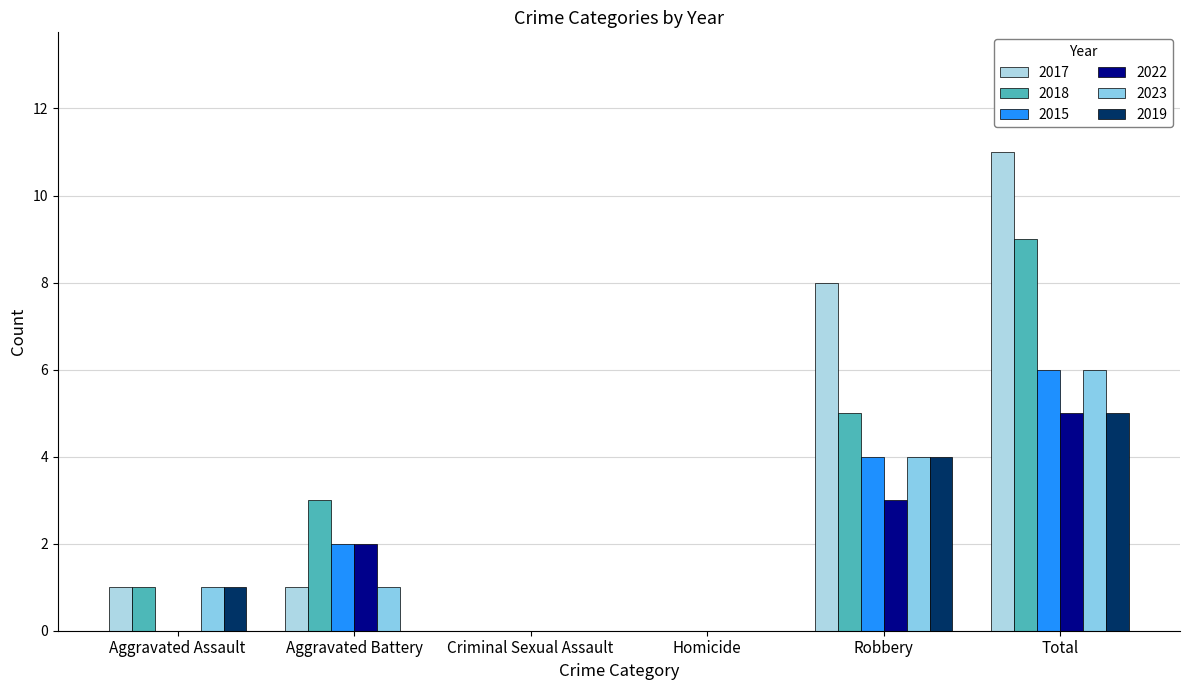

Rank the series by their maximum value, from highest to lowest.

2017, 2018, 2015, 2023, 2022, 2019